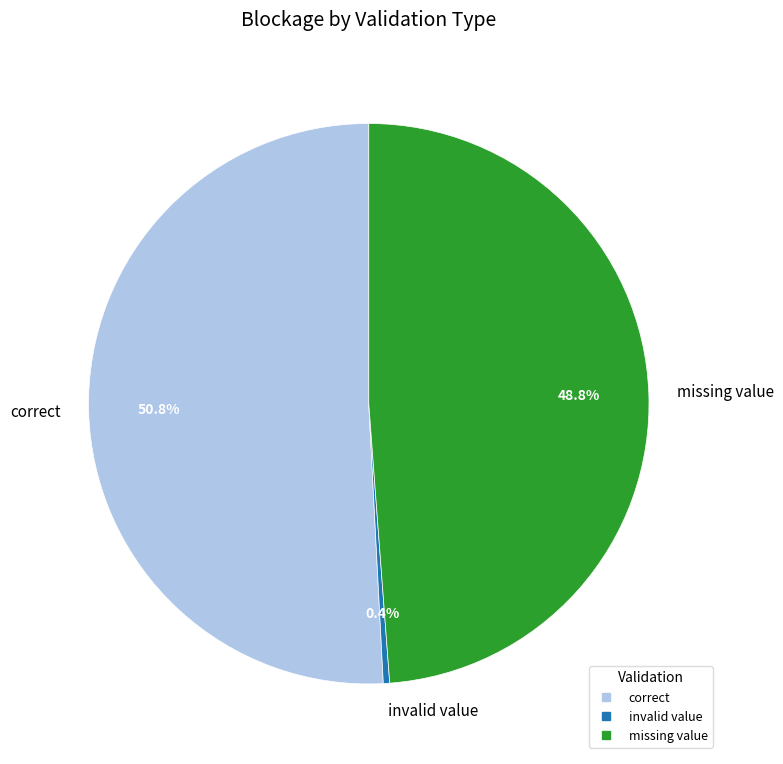

Is there a majority slice in this chart?

Yes